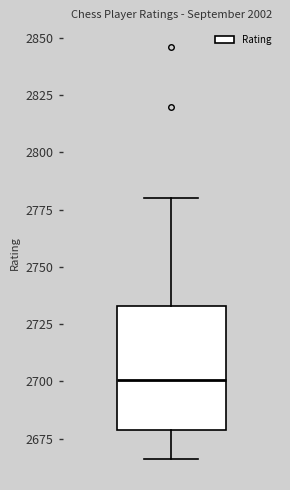

Transcribe this box plot: give where the median line is, the range the box spans, and where the two whiskers end, as read against the y-axis. The values are not printed on the chart, so give them approximately, as read against the axis.

median 2700, box 2680 to 2735, whiskers 2665 to 2780